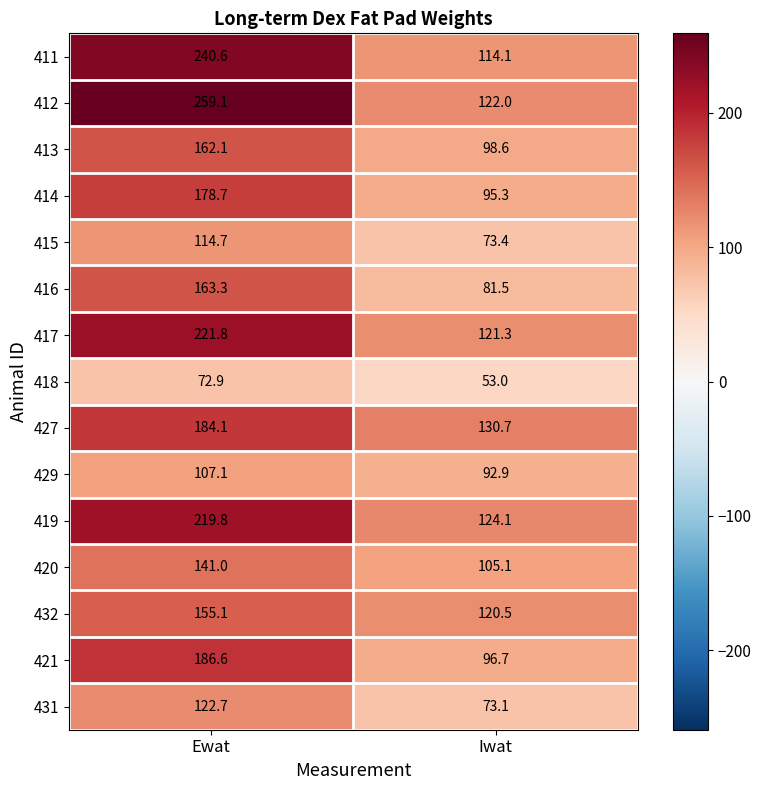

Where does the 412 series first go above 259?

Ewat